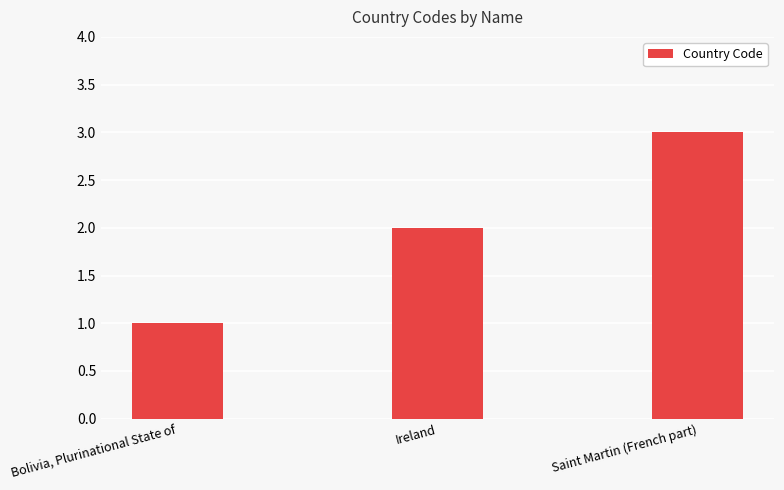

What is the change in value from Bolivia, Plurinational State of to Ireland?

+1